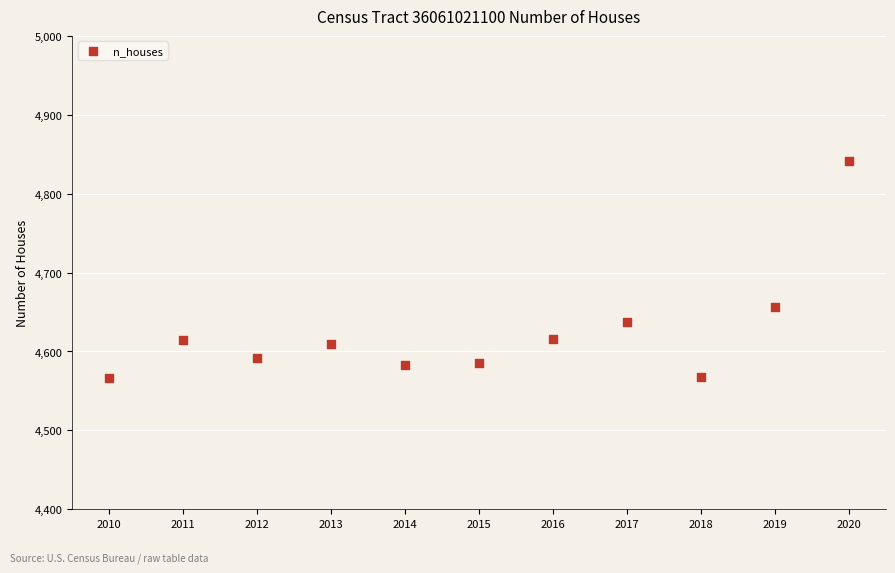

What Y value in the scatter plot is closest to 4704?

4656